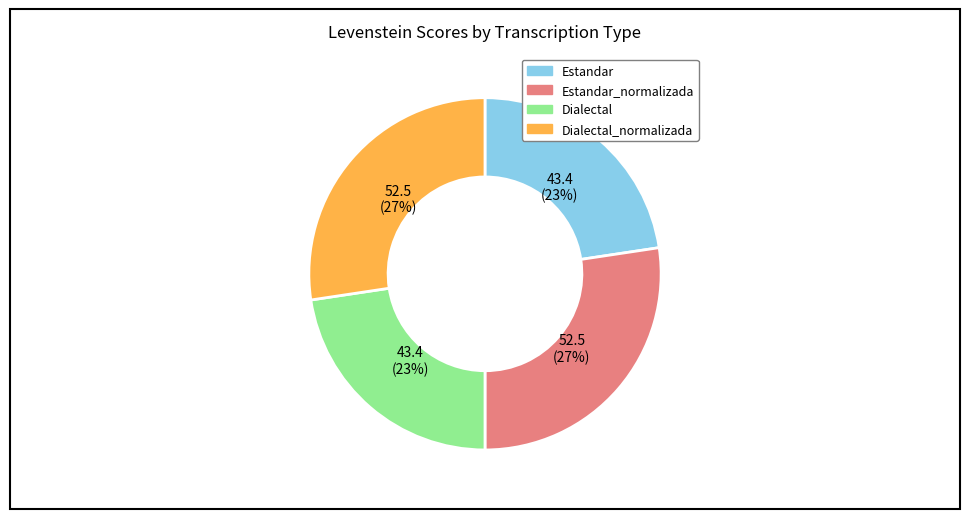

Is there a majority slice in this chart?

No